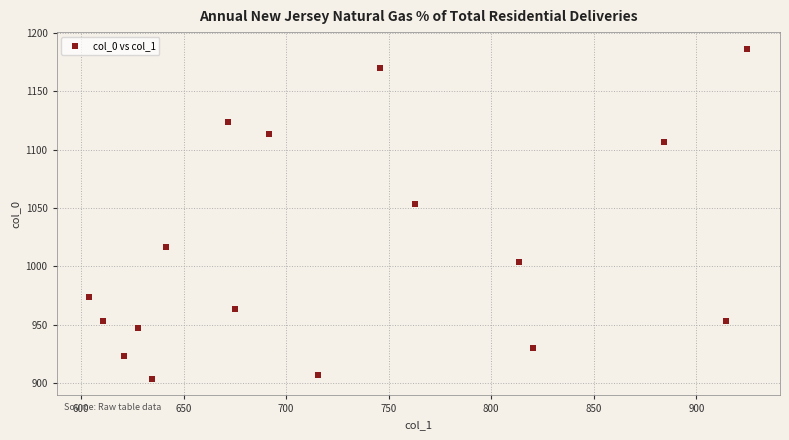

What is the range of X values (max minus min)?

320.6